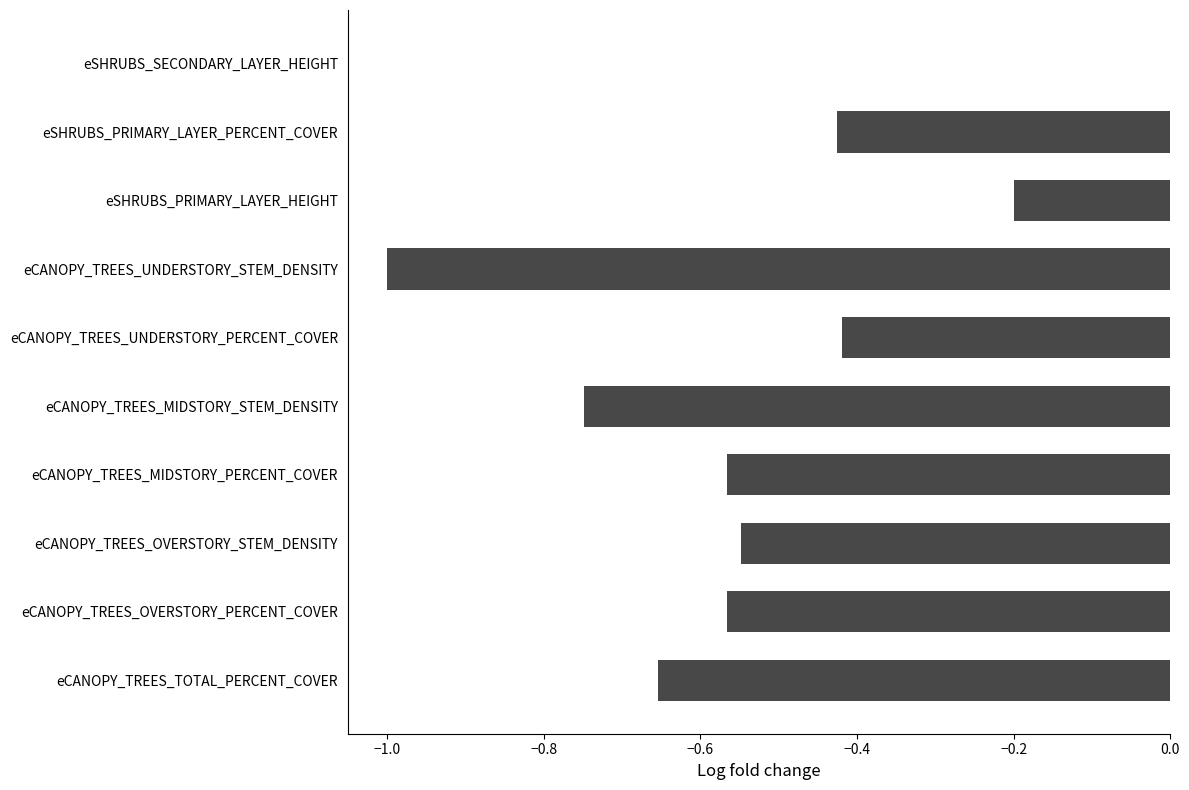

The chart shows a value of -0.8 at eCANOPY_TREES_MIDSTORY_PERCENT_COVER. True or false?

False